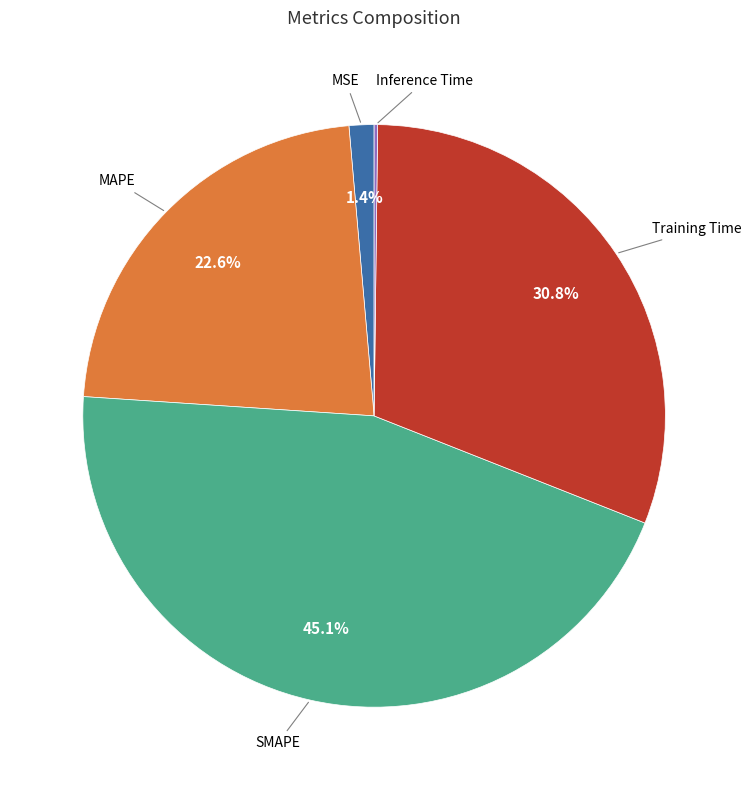

Which category has the biggest portion of the pie?

SMAPE